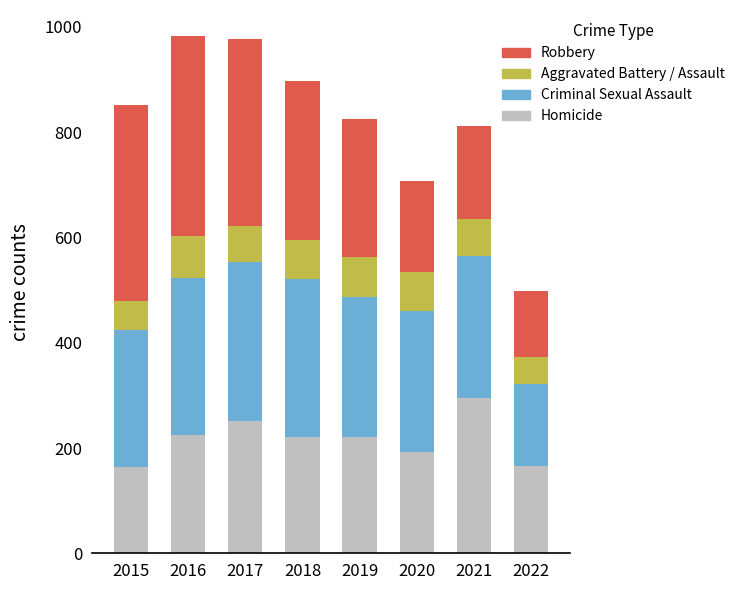

Are the bars grouped side by side (vs. stacked)?

No